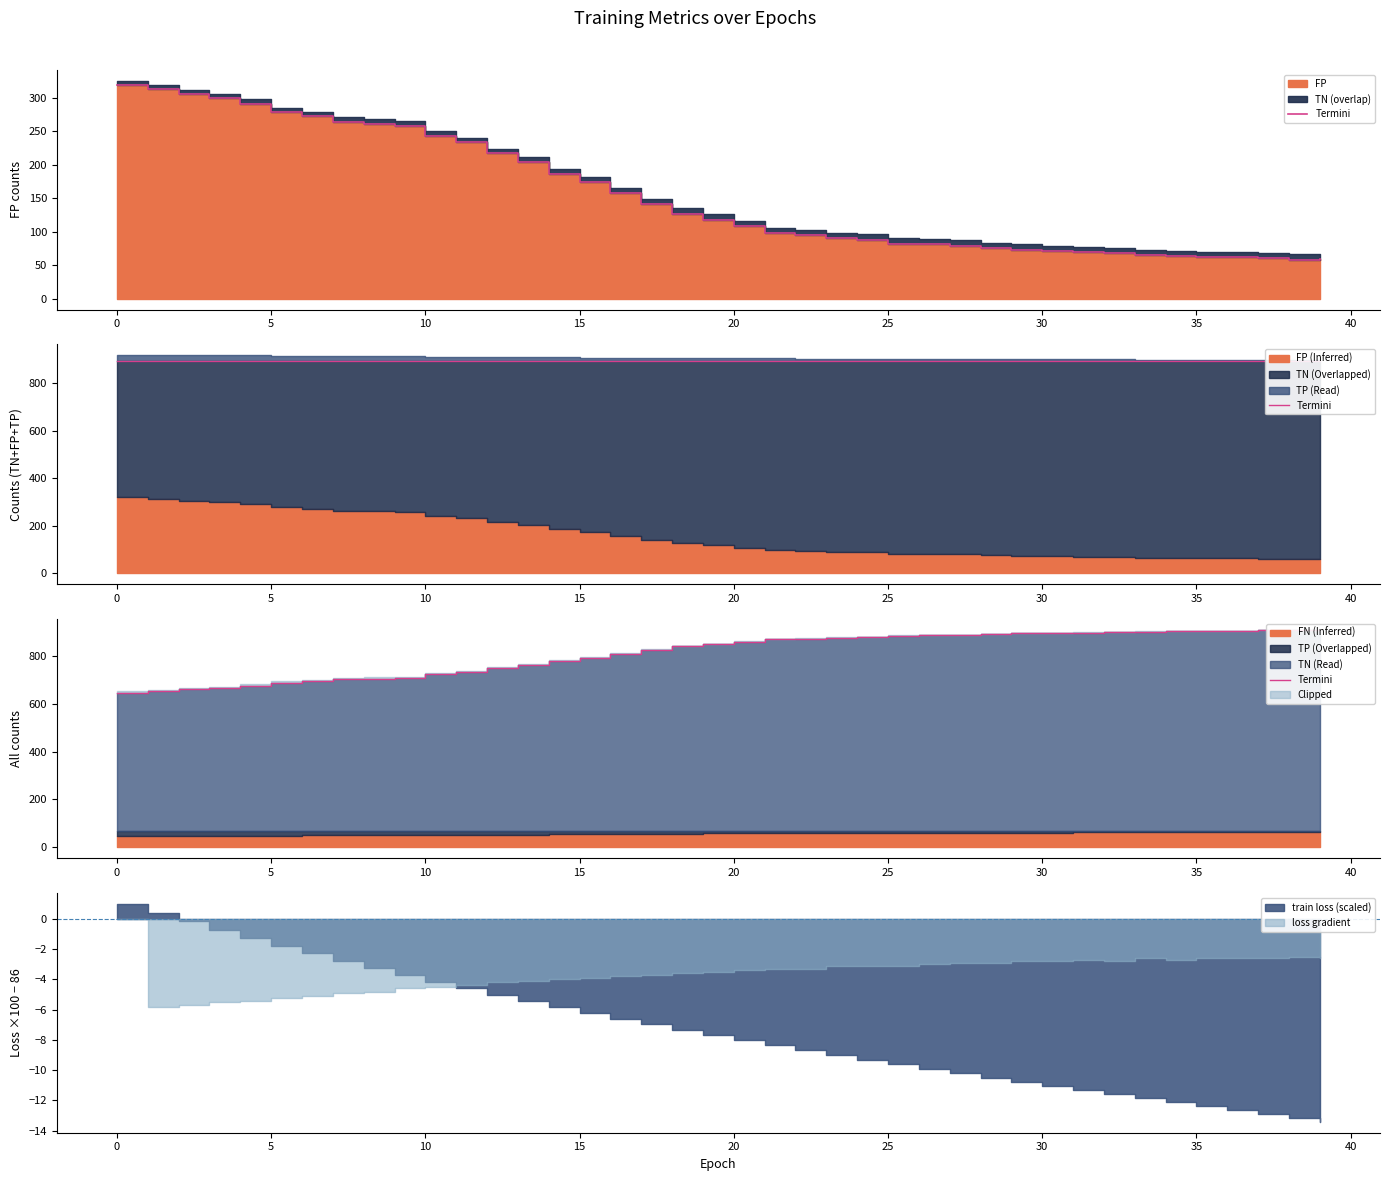

The chart shows a value of 1250 at 35. True or false?

False